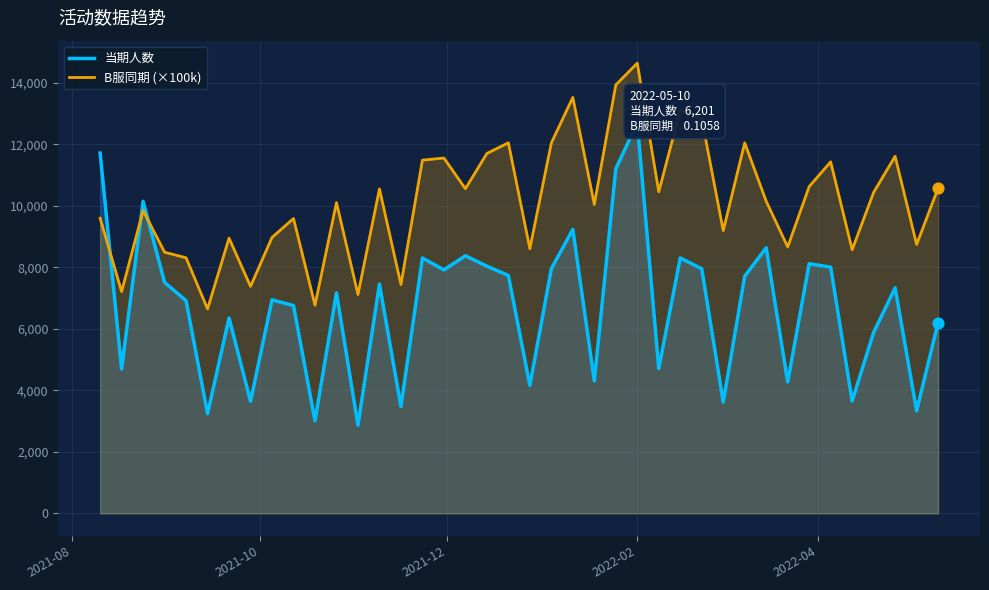

Which series reaches the maximum Y coordinate?

B服同期 (×100k)